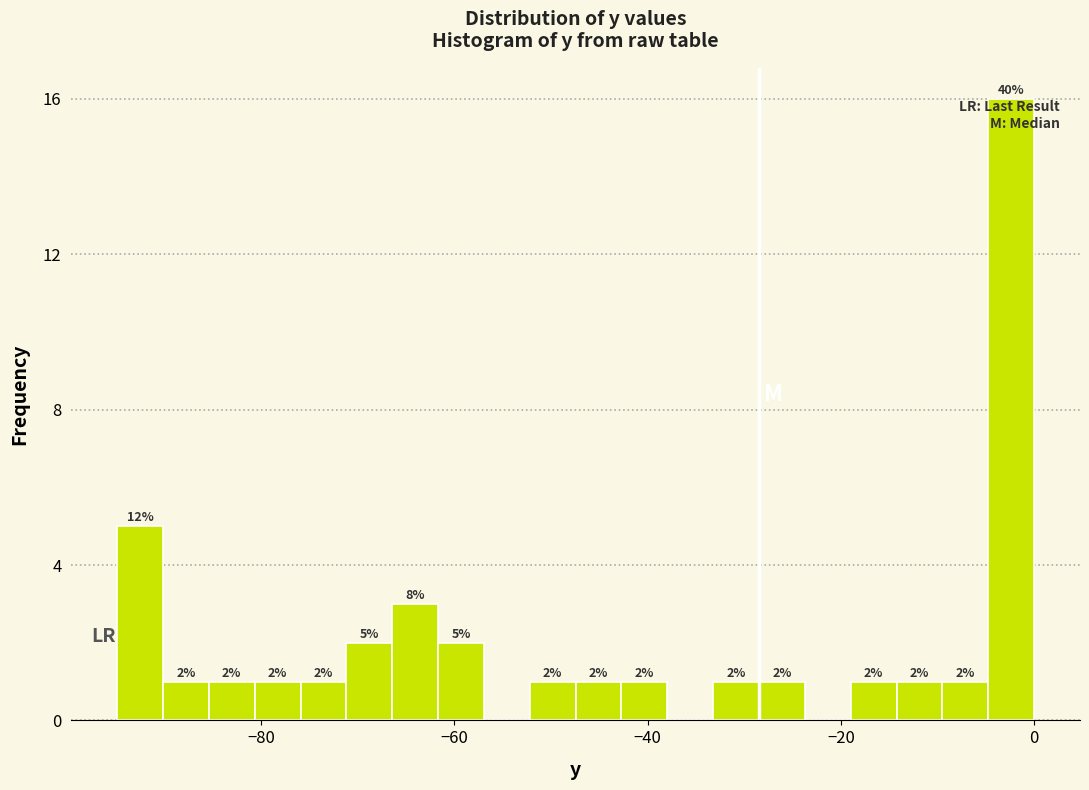

Read against the x-axis, roughly where is the centre of the tallest bar?

-2